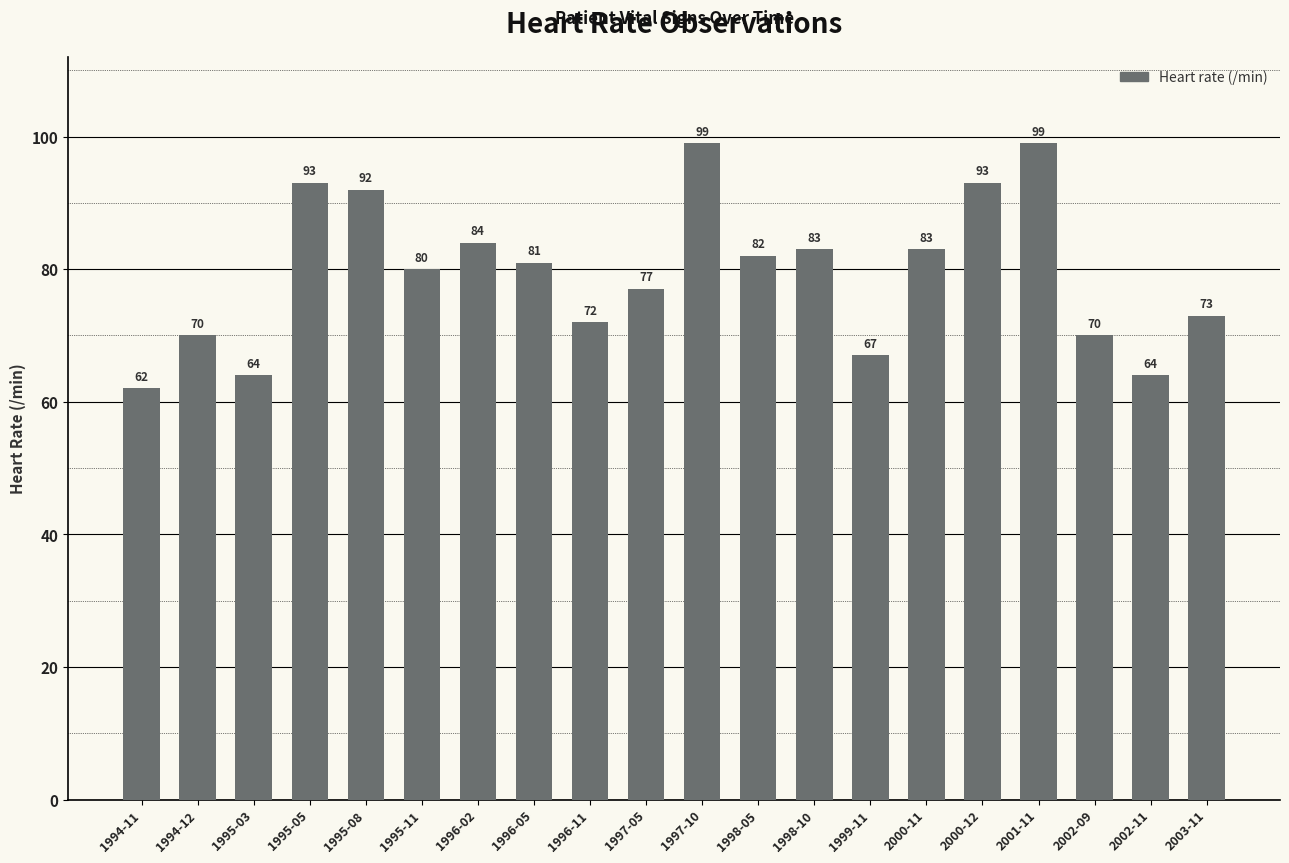

What is the maximum value shown in the chart?

99